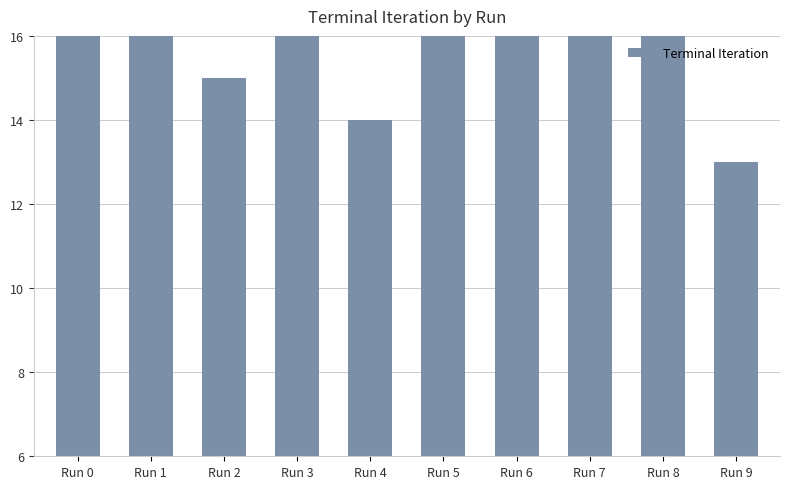

How many series are shown in this chart?

1